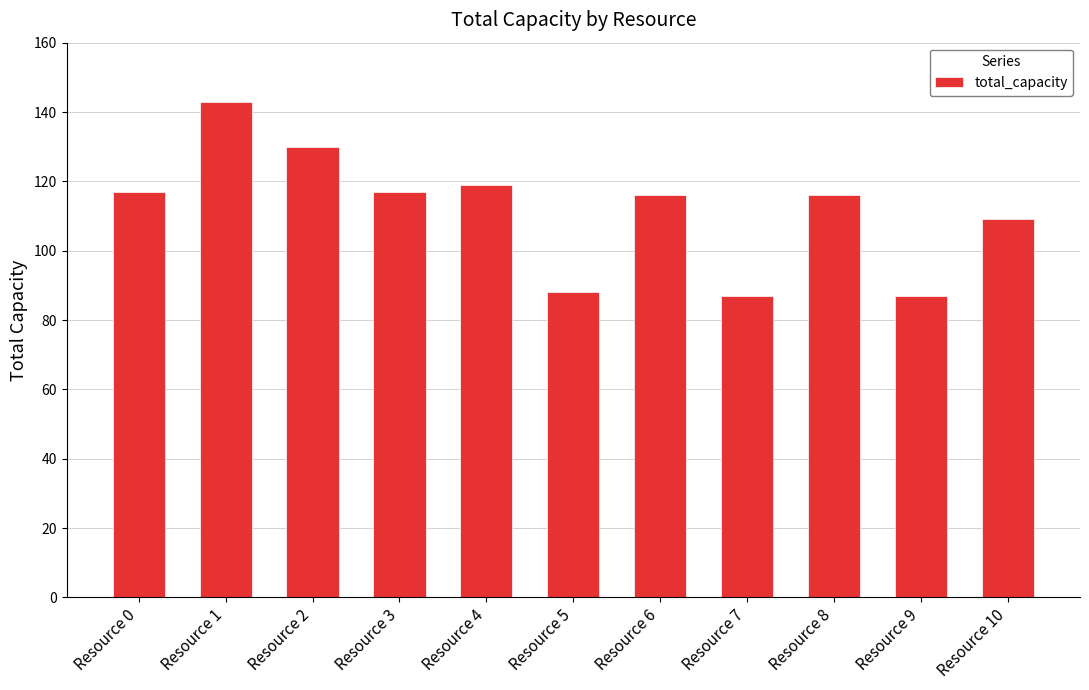

What is the ratio of the value at Resource 10 to the value at Resource 5?

1.2